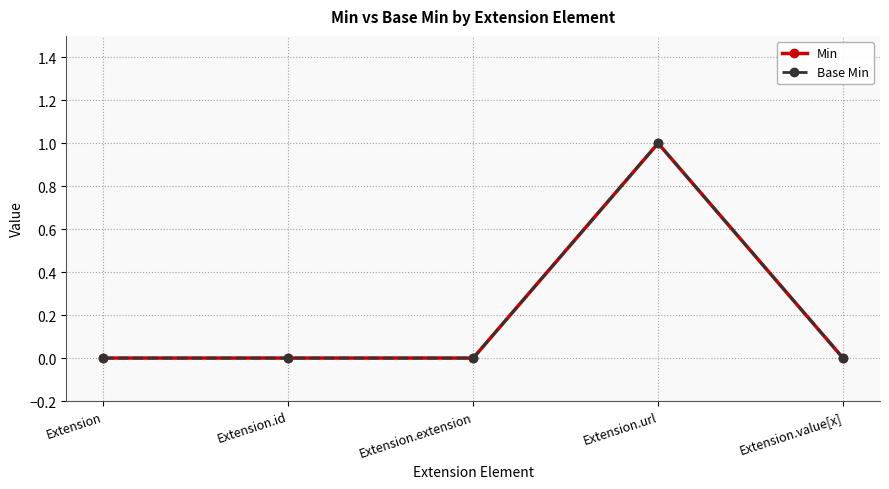

Does the chart have visible grid lines?

Yes